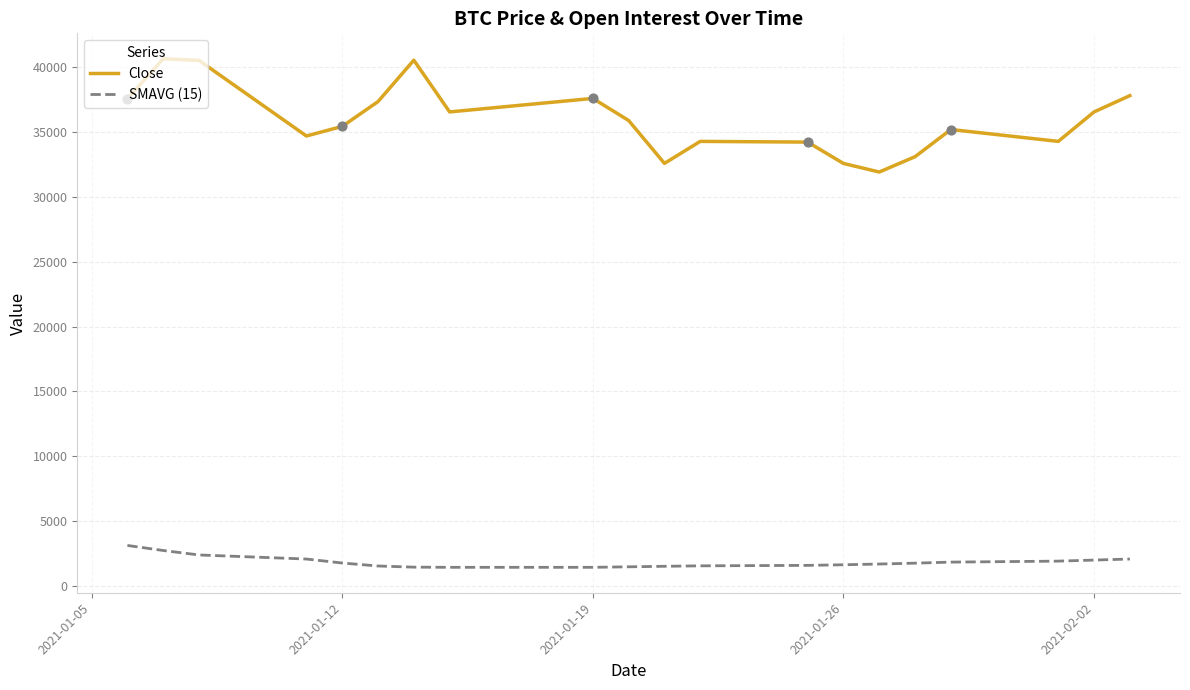

At how many categories does at least one series exceed 24367?

20